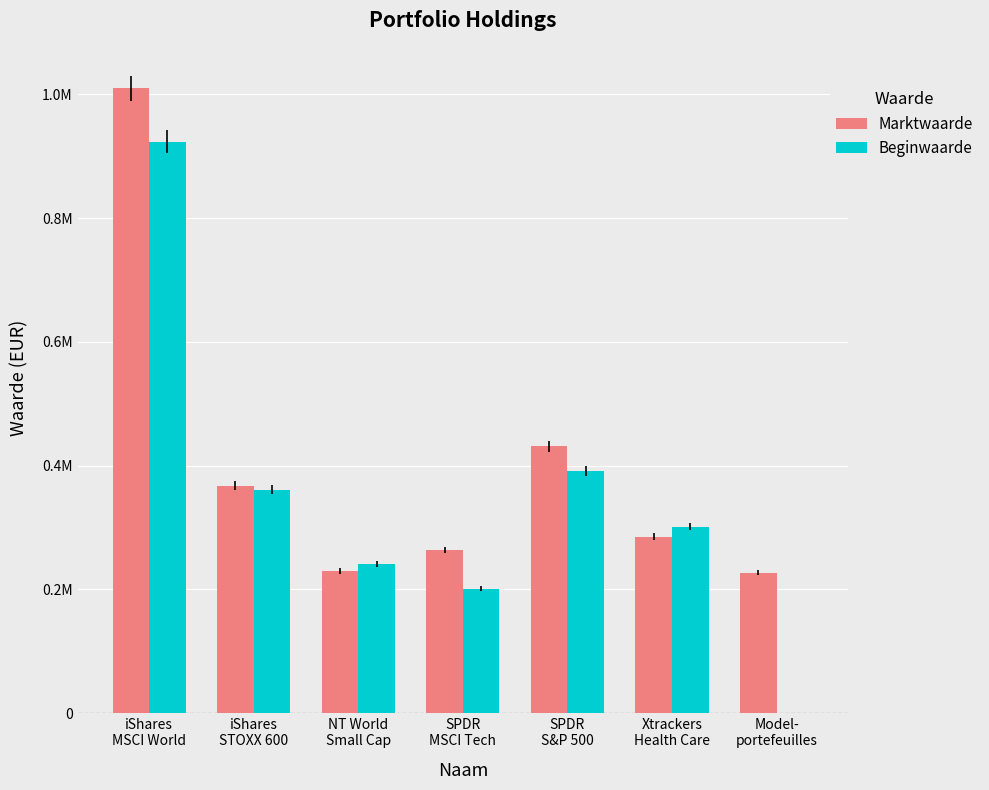

What position from the right is NT World
Small Cap?

5